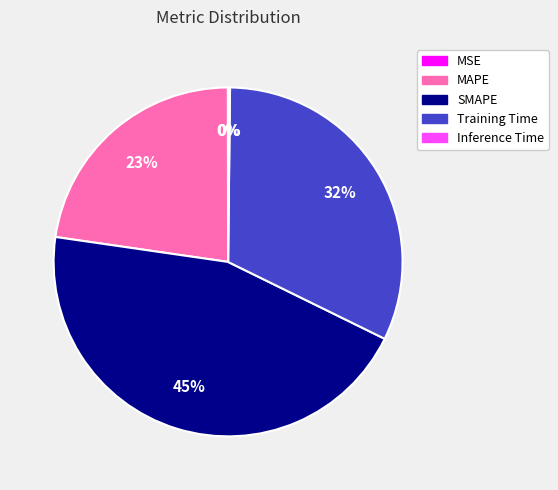

Which slice is the largest?

SMAPE